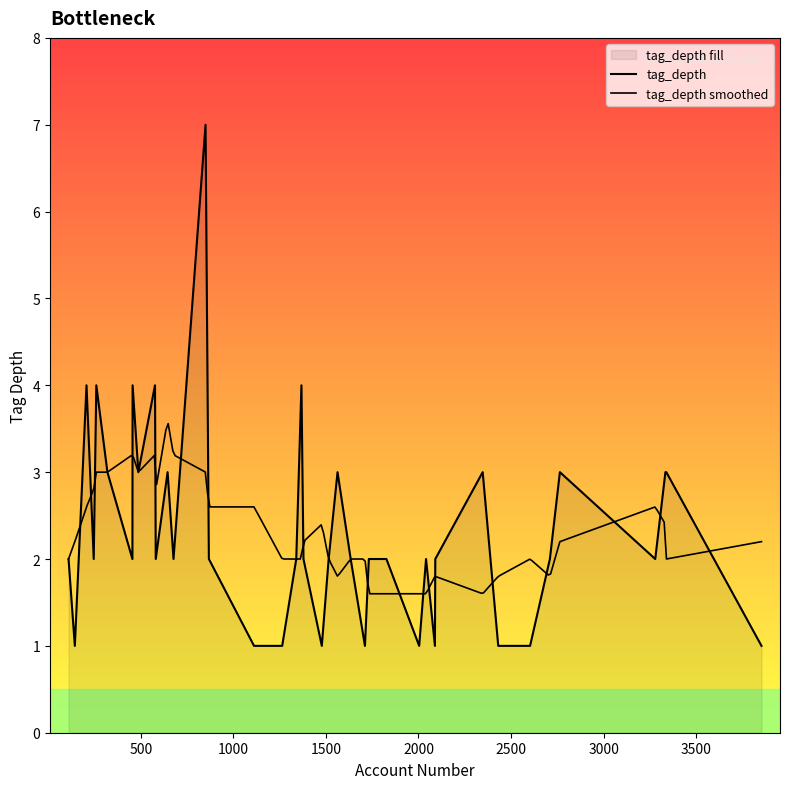

What position from the left is 2004?

5